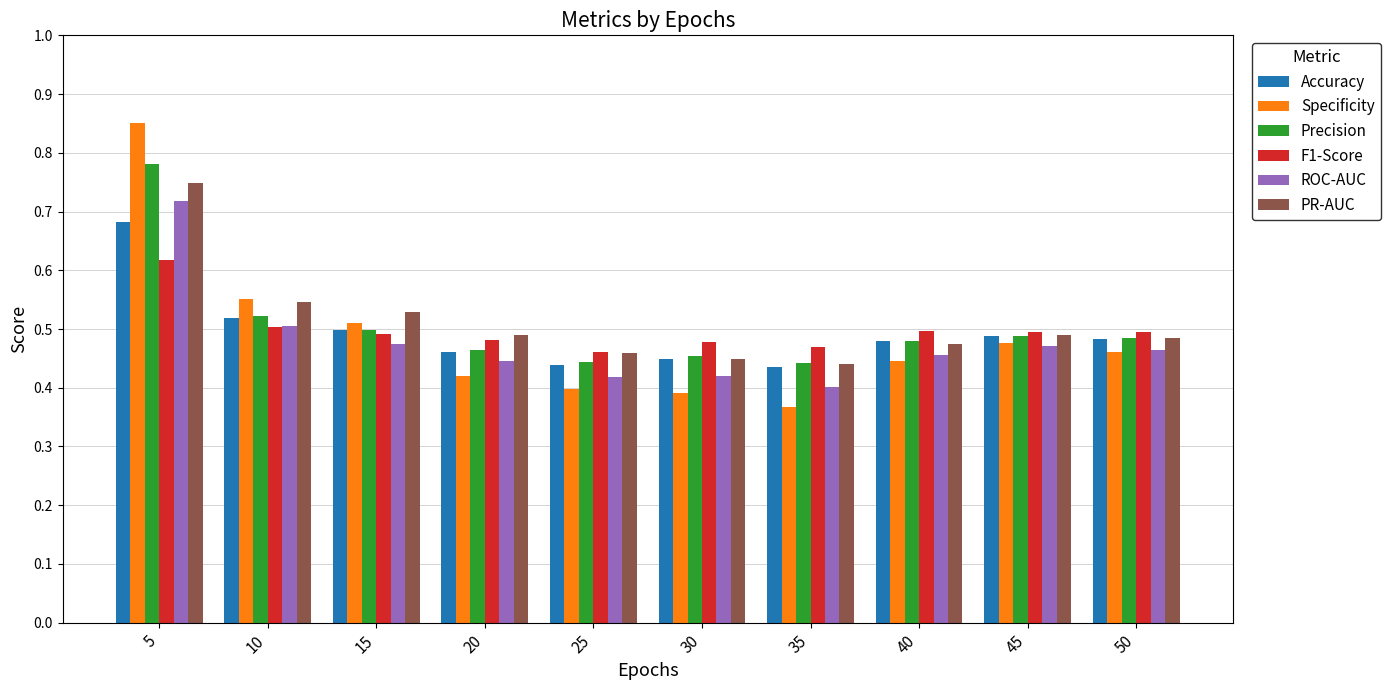

Is the value of Precision at 10 greater than the value of PR-AUC at 50?

Yes